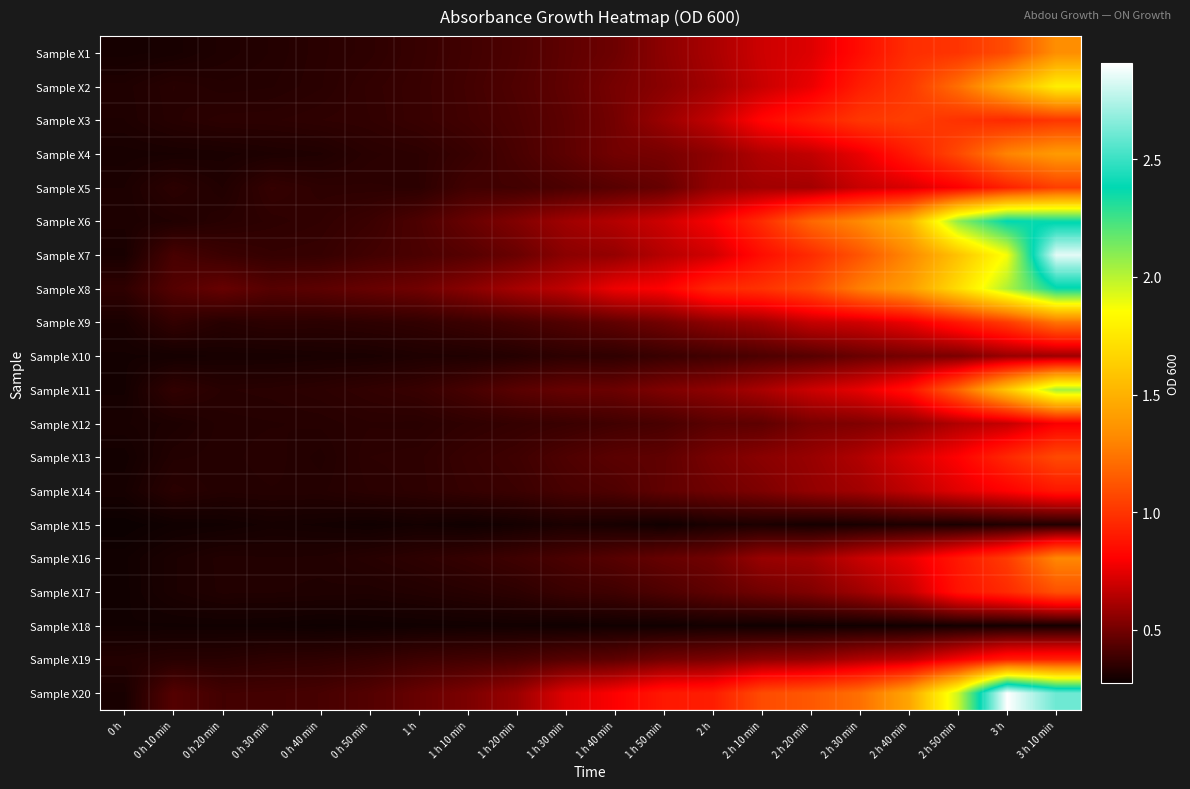

At which category is the sum across all series the highest?

3 h 10 min